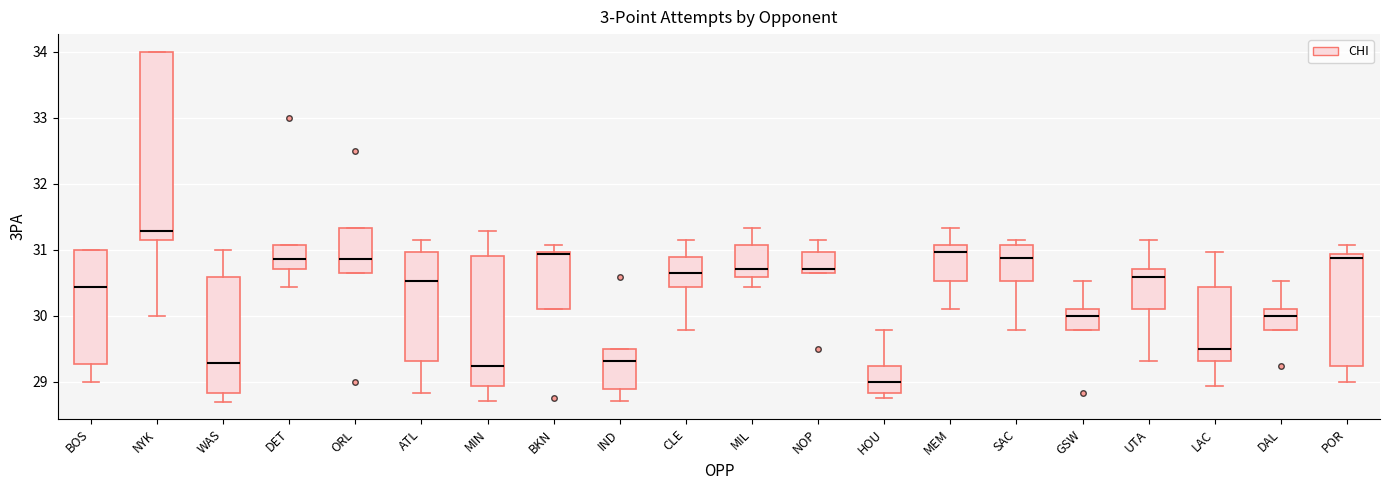

Which box is the tallest, from its lower edge to its upper edge?

NYK